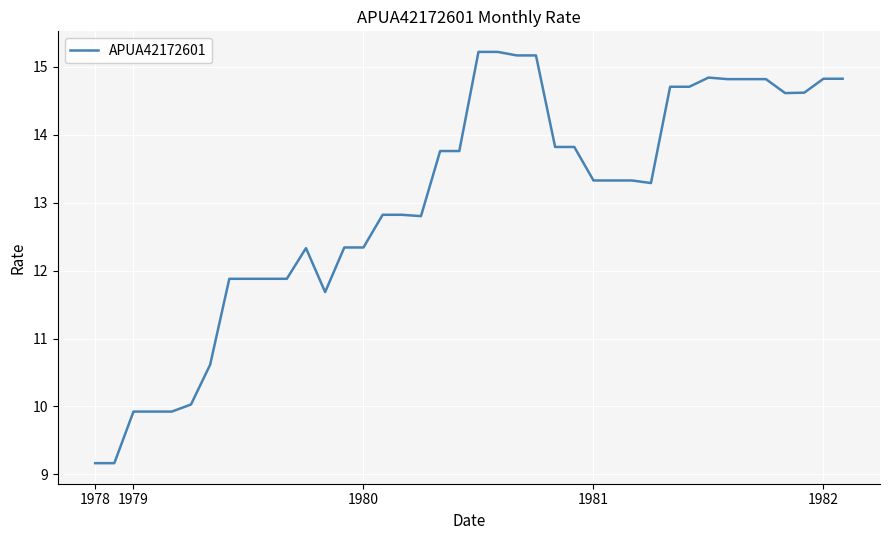

What is the minimum value shown in the chart?

9.2